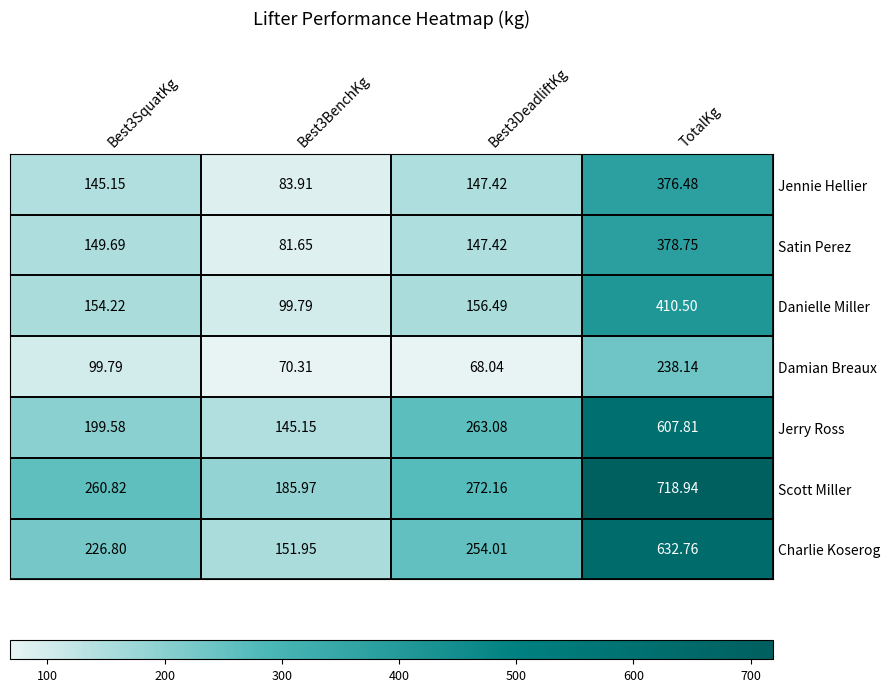

Which series has the largest range (max minus min)?

Scott Miller